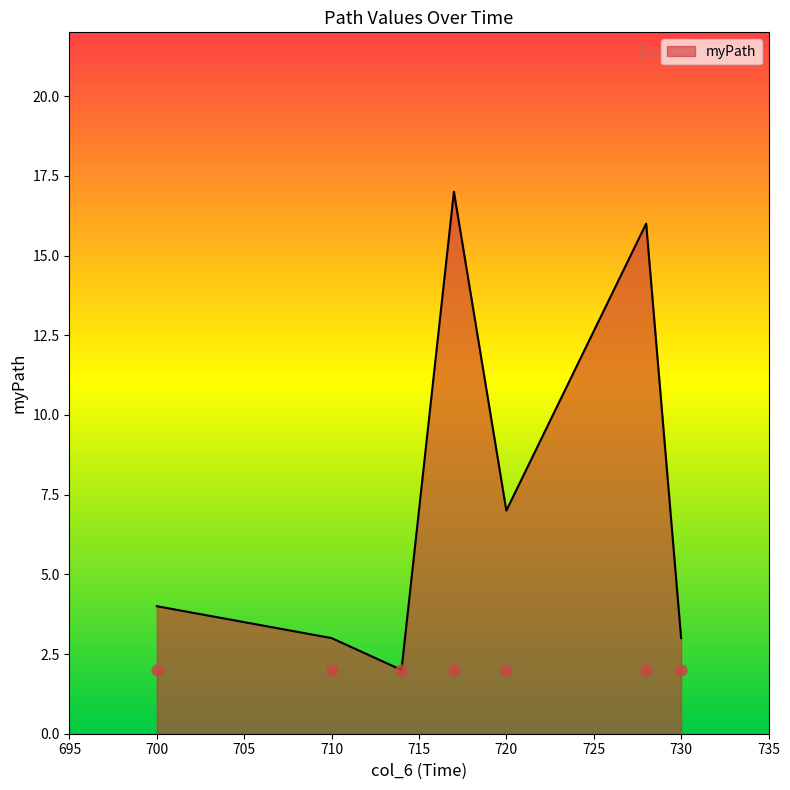

Which has a higher value, 700 or 720.0?

720.0